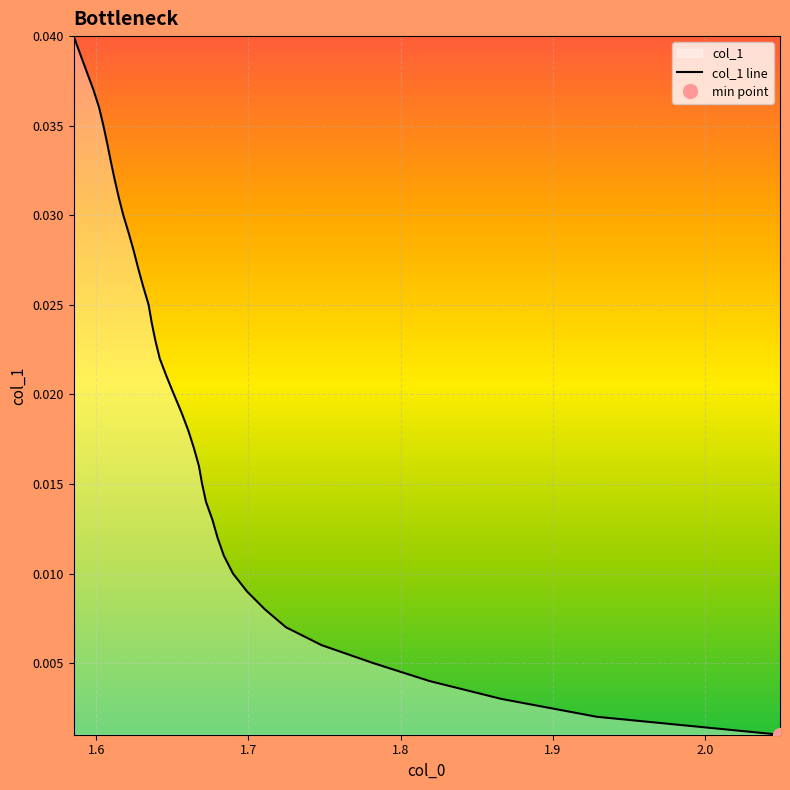

Rank the categories by value from lowest to highest.

2.0491385218362987, 1.9288553813782097, 1.866041073584037, 1.8188112044955476, 1.7819378306275144, 1.7480864246654289, 1.7246548609936732, 1.7108224625379953, 1.6990725567672478, 1.6898607446798177, 1.6838530099734446, 1.6797458974498602, 1.6763899612402504, 1.6721665879817007, 1.6696169285822935, 1.66752555066286, 1.6642238579780244, 1.6604806056751313, 1.6560157219362304, 1.6510800845647151, 1.646270623588086, 1.6417915984195992, 1.6389184132520815, 1.6365100811809852, 1.6344763109436402, 1.6309923495696992, 1.6277416622258154, 1.624729809755571, 1.621417140097197, 1.6178647292687602, 1.6148604274816898, 1.6121709797625468, 1.609682759614276, 1.6073134288061628, 1.6048016548567474, 1.602013066997352, 1.5982502484533034, 1.5938728293521258, 1.589543376517024, 1.5852373406927238